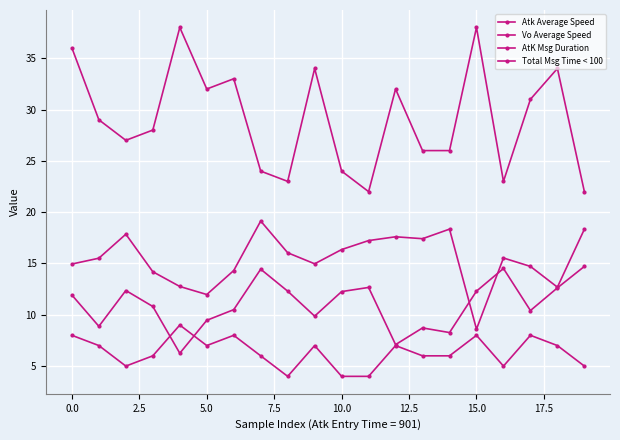

Does the chart have visible grid lines?

Yes